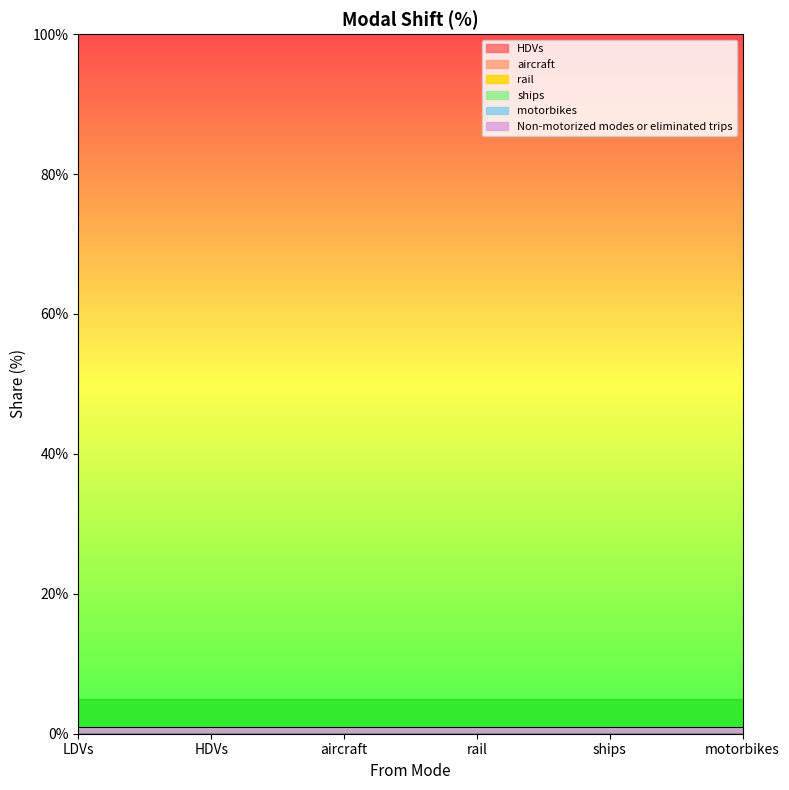

At which label is motorbikes closest to 0?

LDVs